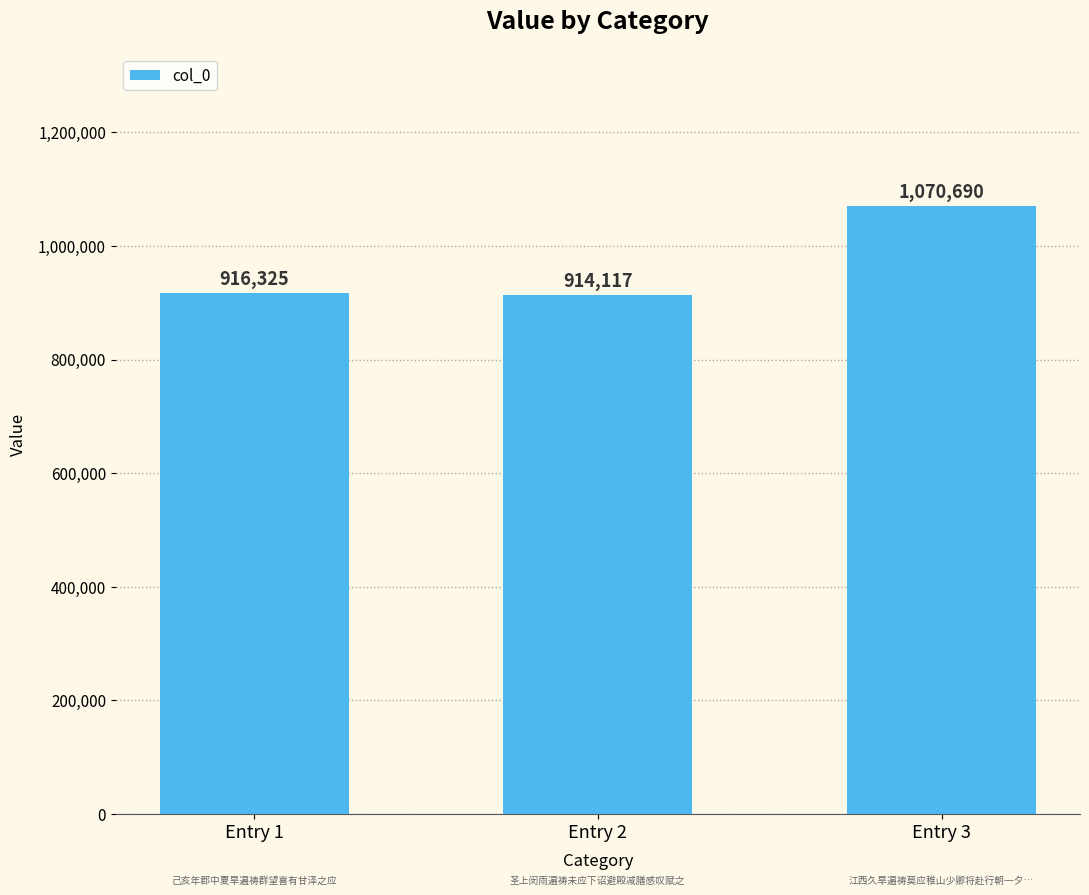

What is the value of the 3rd bar from the left?

1070690